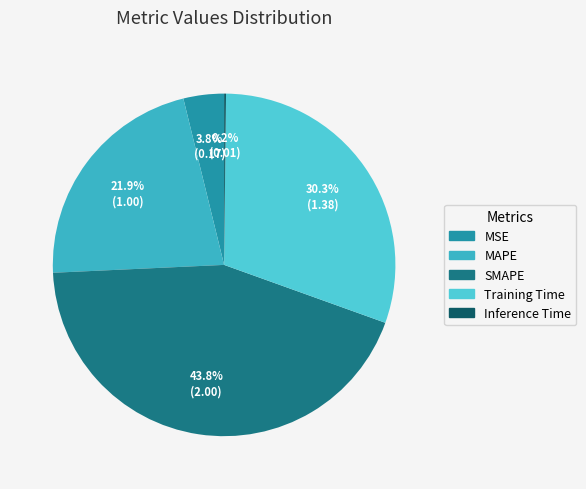

Which slice is the largest?

SMAPE